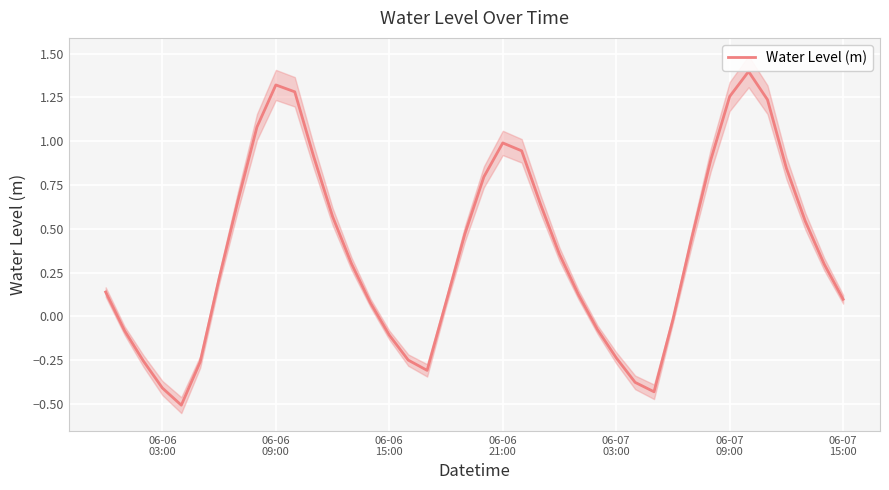

What is the highest value of the Water Level (m) series?

1.4